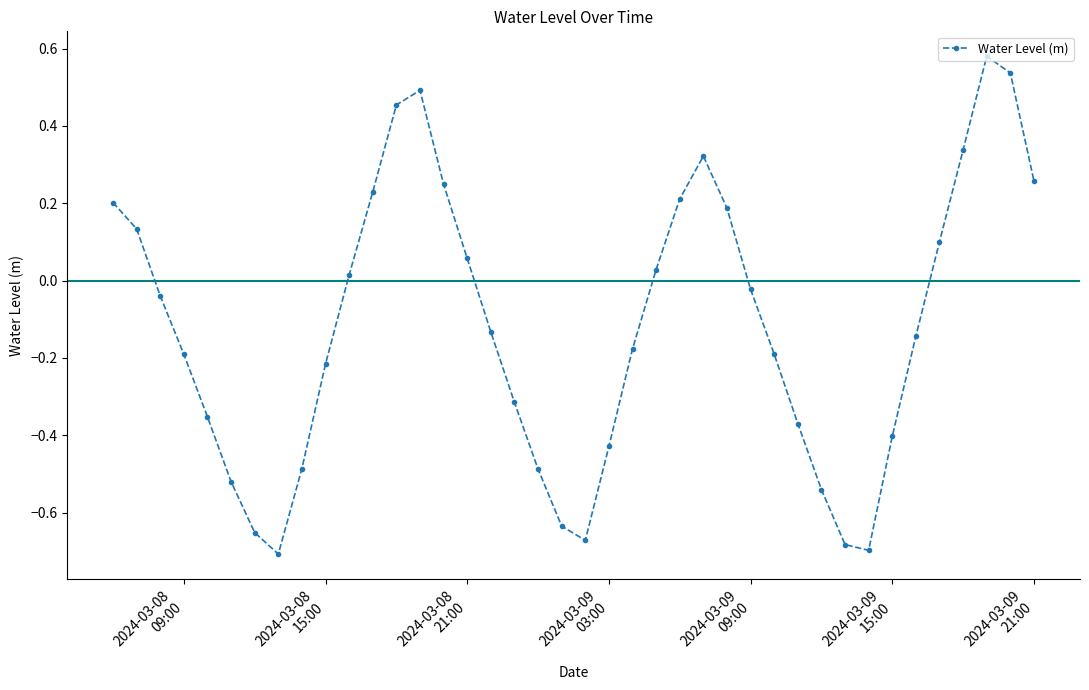

What is the sum of all values?

-4.7